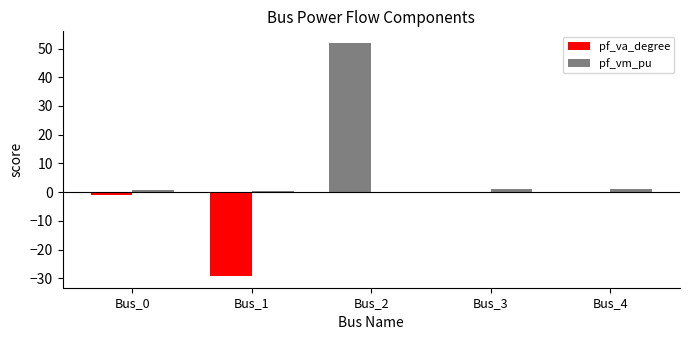

What is the value of the pf_va_degree bar at the 2nd from the left?

-29.2